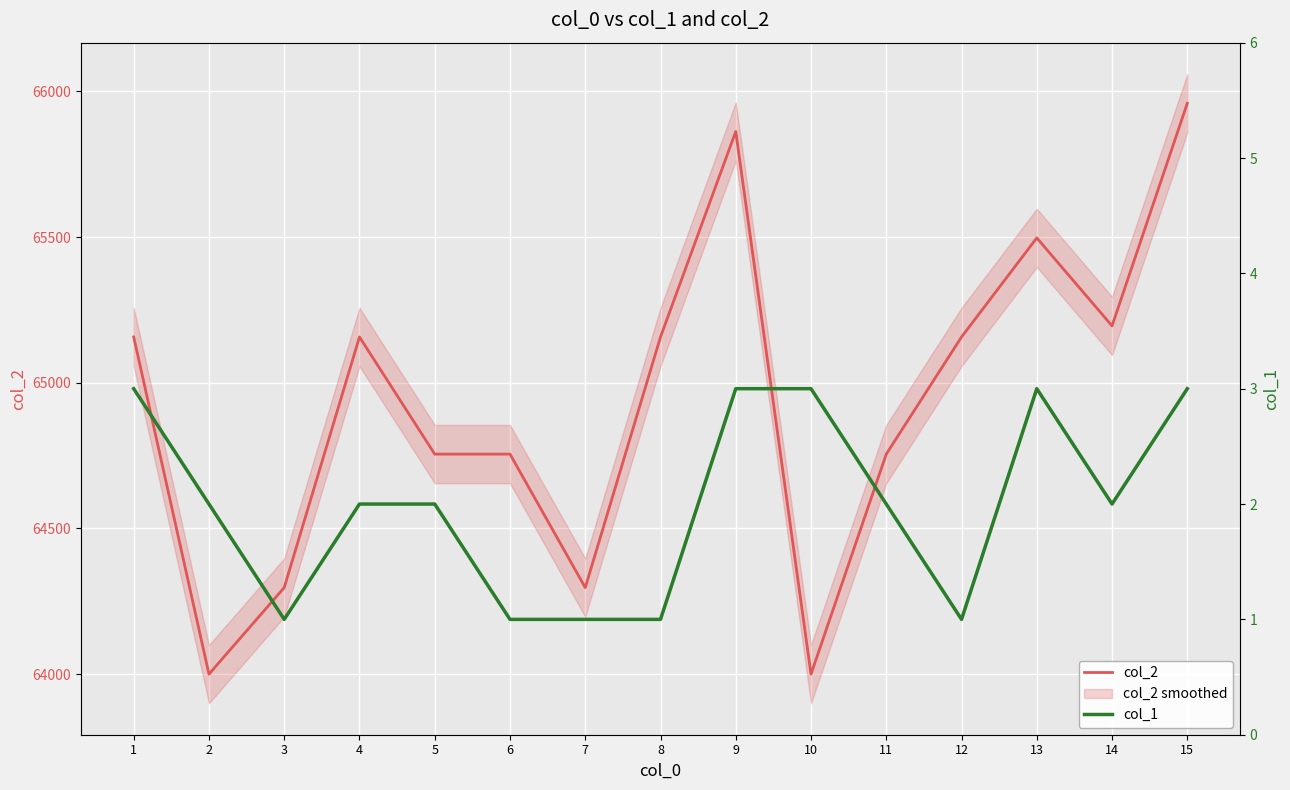

What is the smallest value displayed?

1